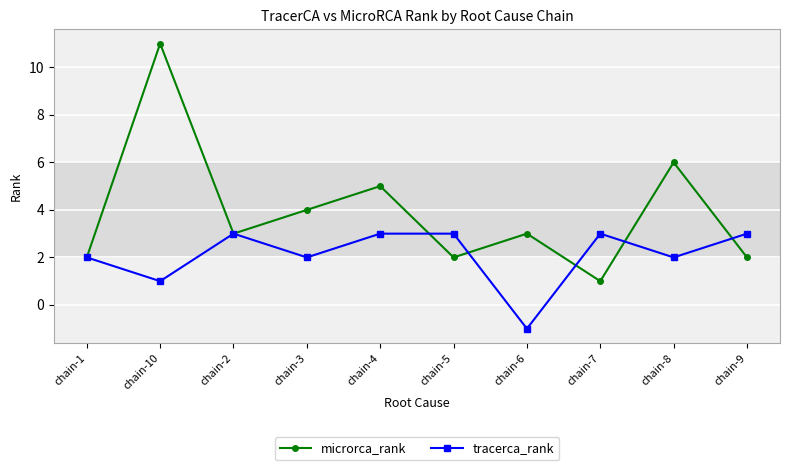

True or false: tracerca_rank and microrca_rank cross at least once.

True